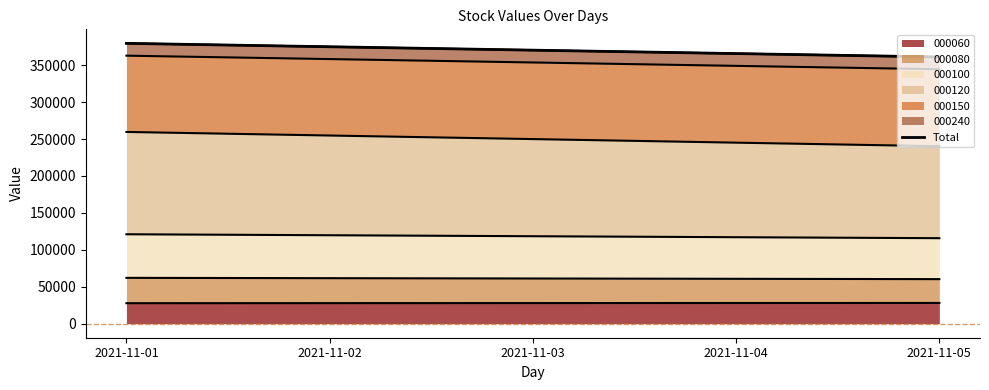

The value of 000060 at 2021-11-01 is 27778.3. True or false?

True